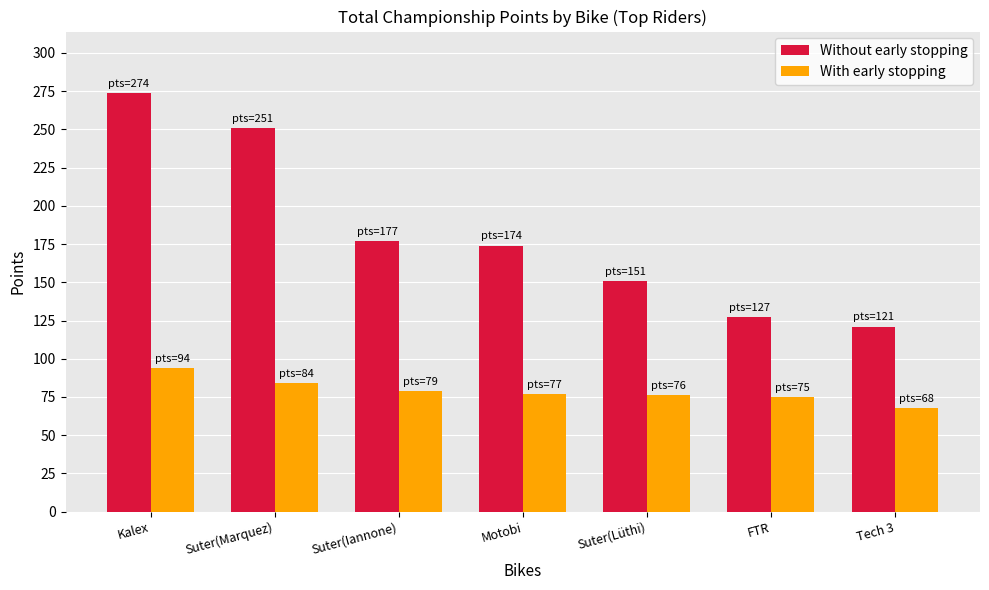

The Without early stopping series shows 35 at Tech 3. True or false?

False